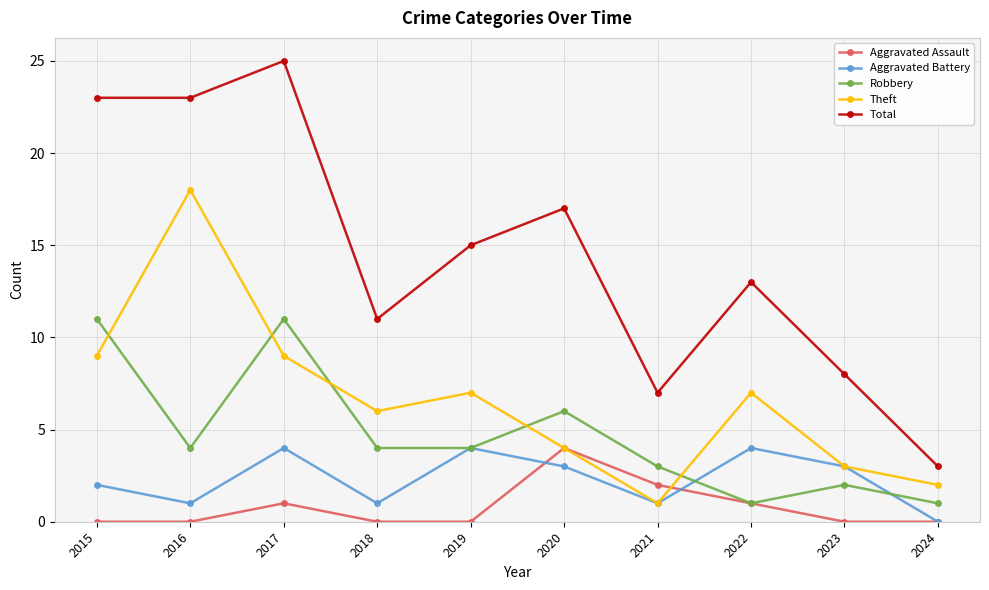

How many values in the Total series are below 15?

5